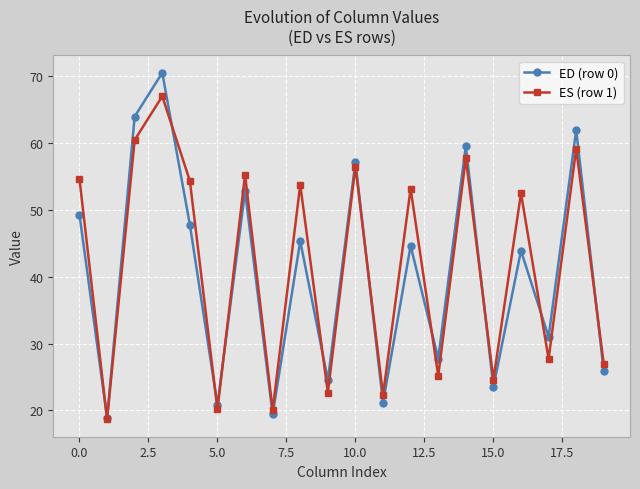

What is the highest value of the ES (row 1) series?

67.0